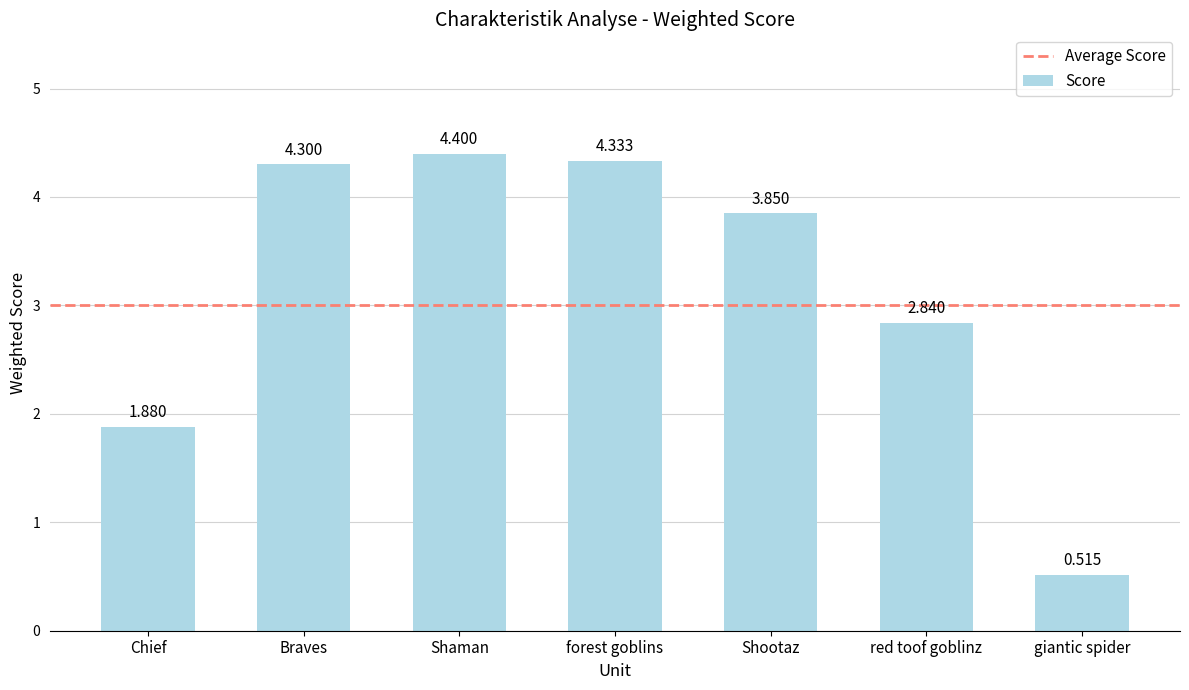

What is the label of the 2nd bar from the right?

red toof goblinz